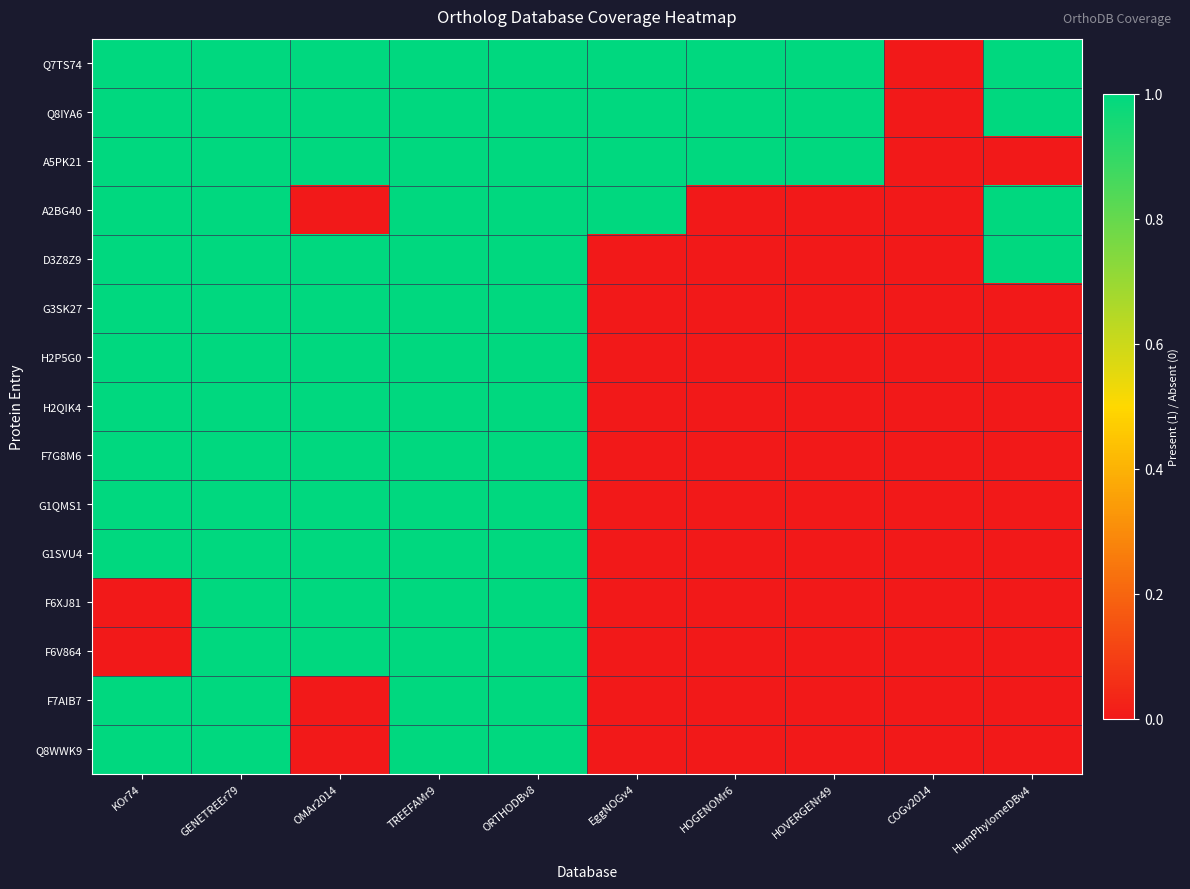

Which series has the largest total across all categories?

Q7TS74